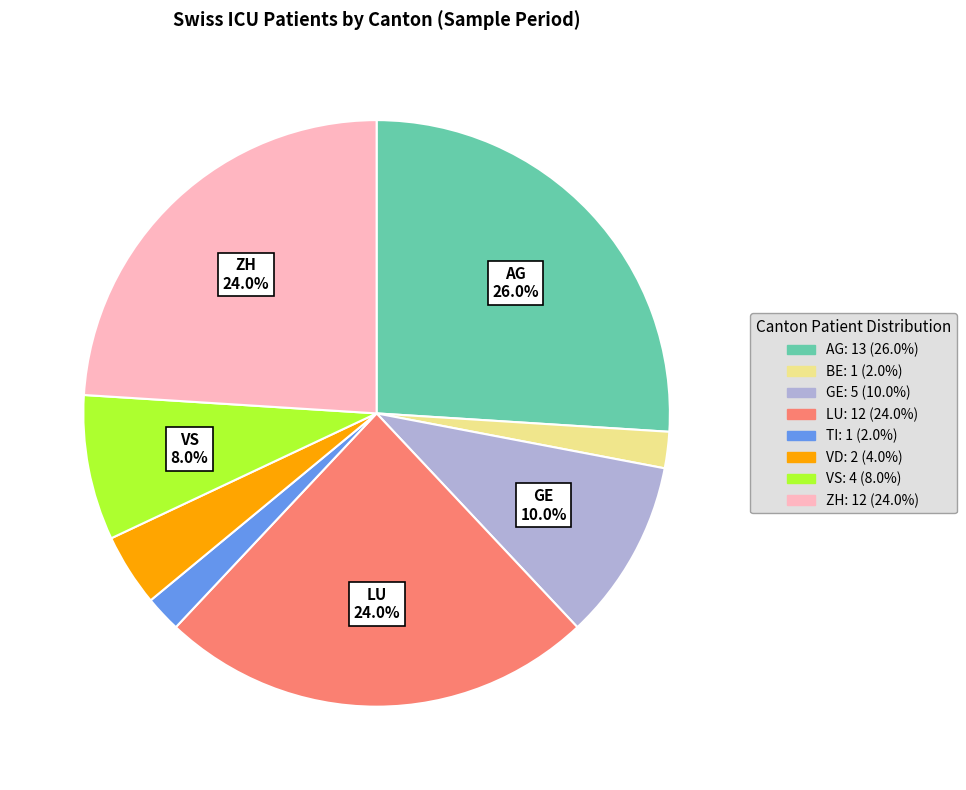

How many segments does this pie chart have?

8